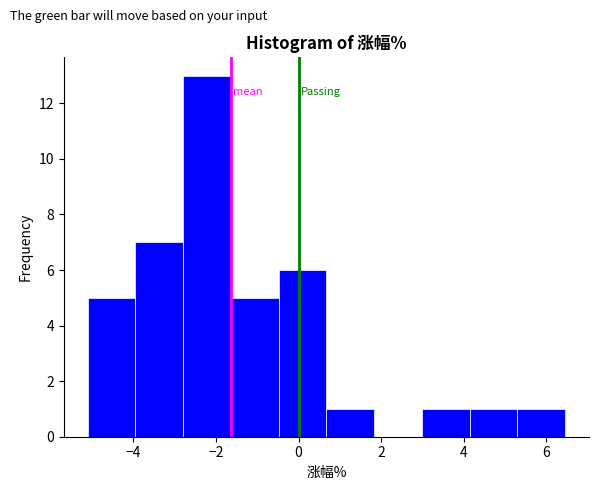

Reading left to right, list every bar in this chart as the range it spans on the x-axis followed by its height. Neither the bar edges nor the heights are printed on the chart, so give them approximately, as read against the axes.

-5.2 to -4.0: 5
-4.0 to -2.8: 7
-2.8 to -1.6: 13
-1.6 to -0.4: 5
-0.4 to 0.6: 6
0.6 to 1.8: 1
1.8 to 3.0: 0
3.0 to 4.2: 1
4.2 to 5.4: 1
5.4 to 6.4: 1